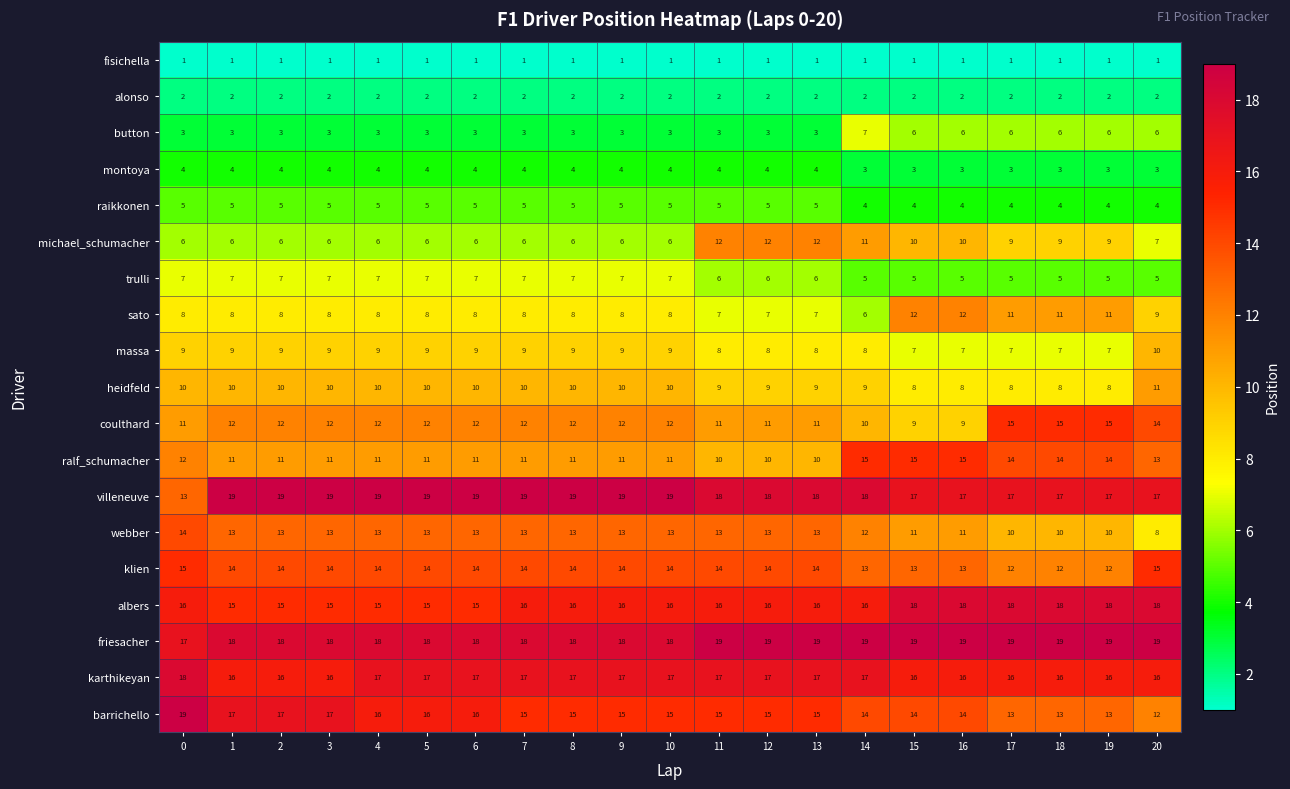

What value does the montoya series have at 7?

4